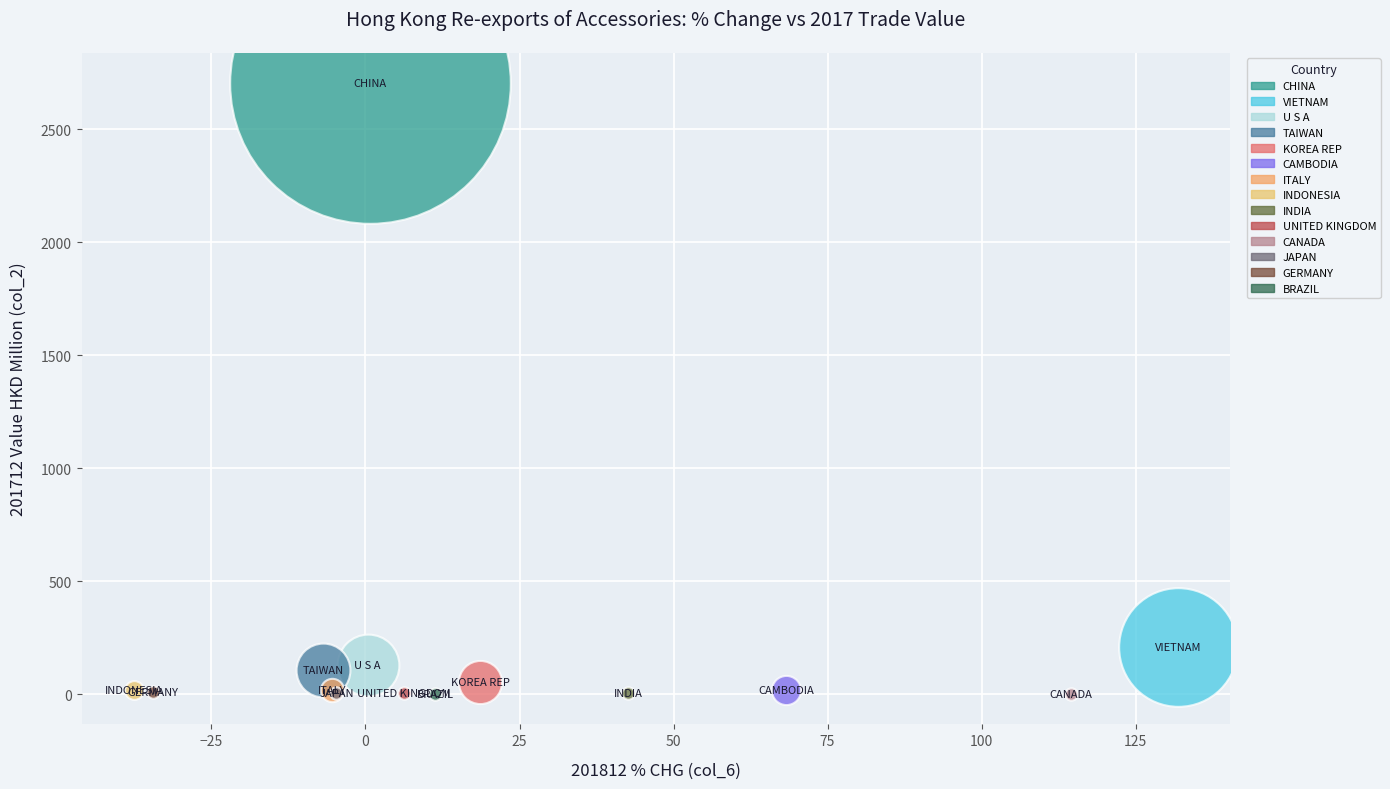

What are all the series names shown in the legend?

CHINA, VIETNAM, U S A, TAIWAN, KOREA REP, CAMBODIA, ITALY, INDONESIA, INDIA, UNITED KINGDOM, CANADA, JAPAN, GERMANY, BRAZIL